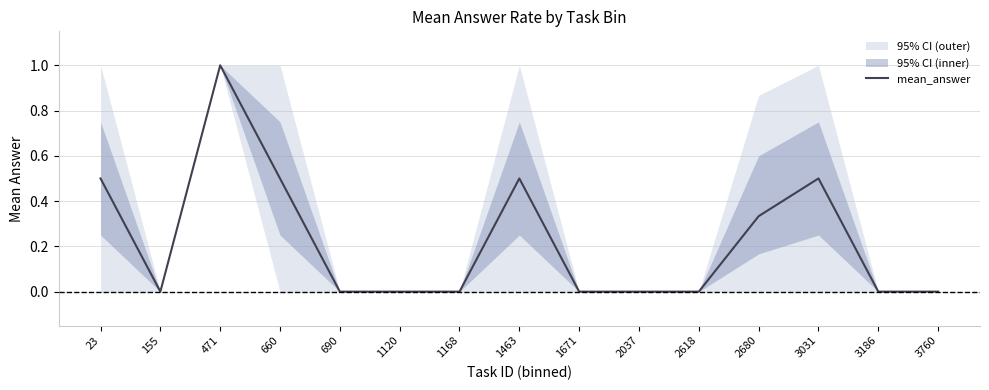

Count the number of data series in this chart.

1